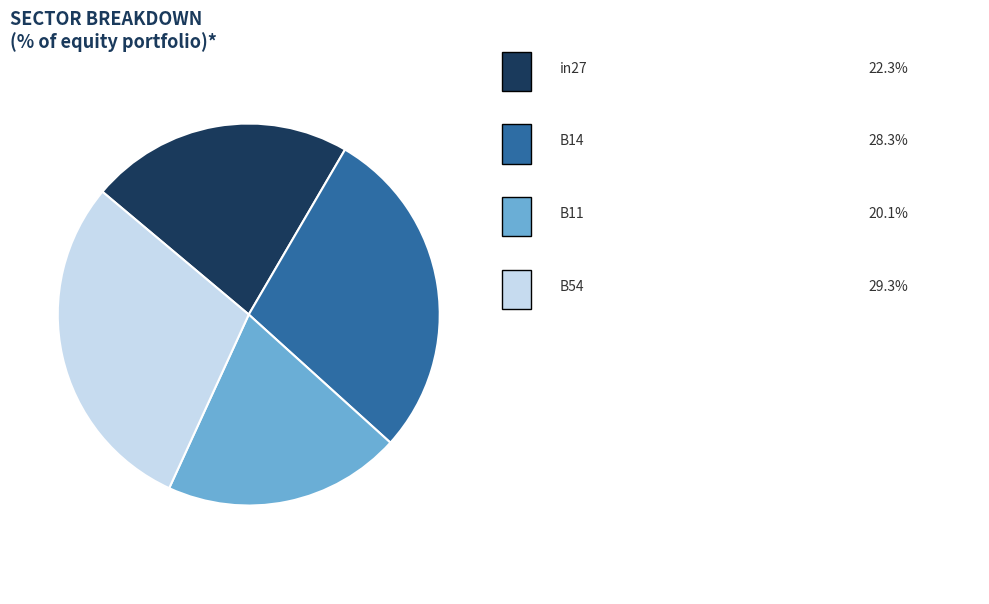

How many slices are in this pie chart?

4